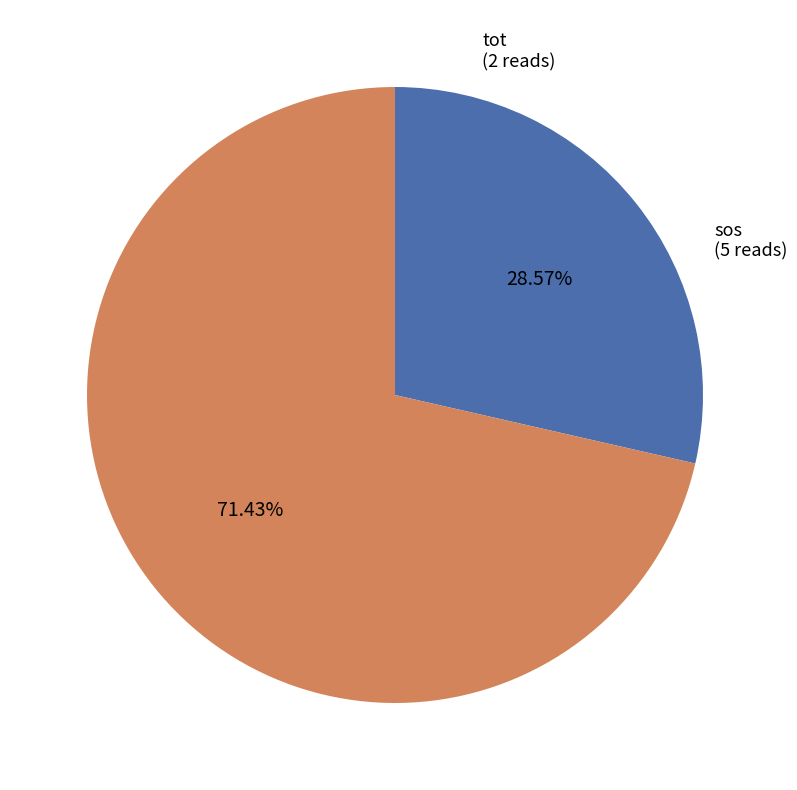

To the nearest percent, what is the difference between the largest and smallest slice percentages?

43%